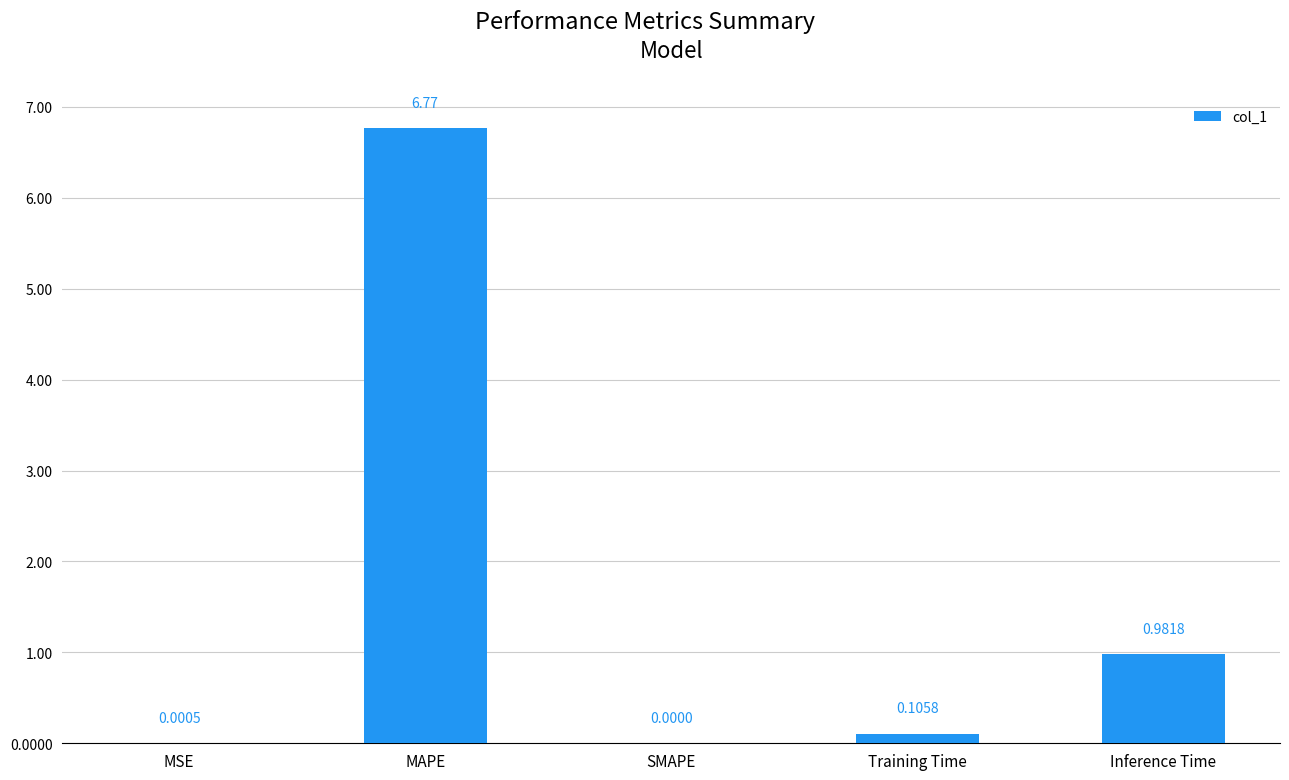

Are the bars grouped side by side (vs. stacked)?

No